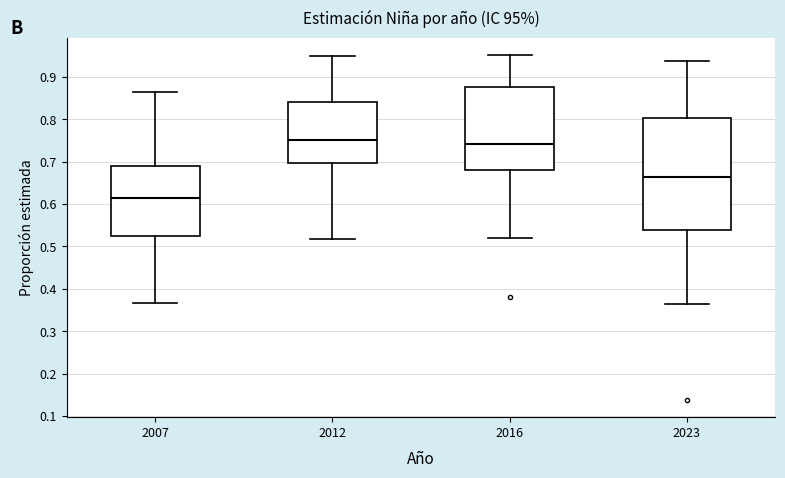

Comparing the boxes themselves (not the whiskers), which one is the tallest?

2023